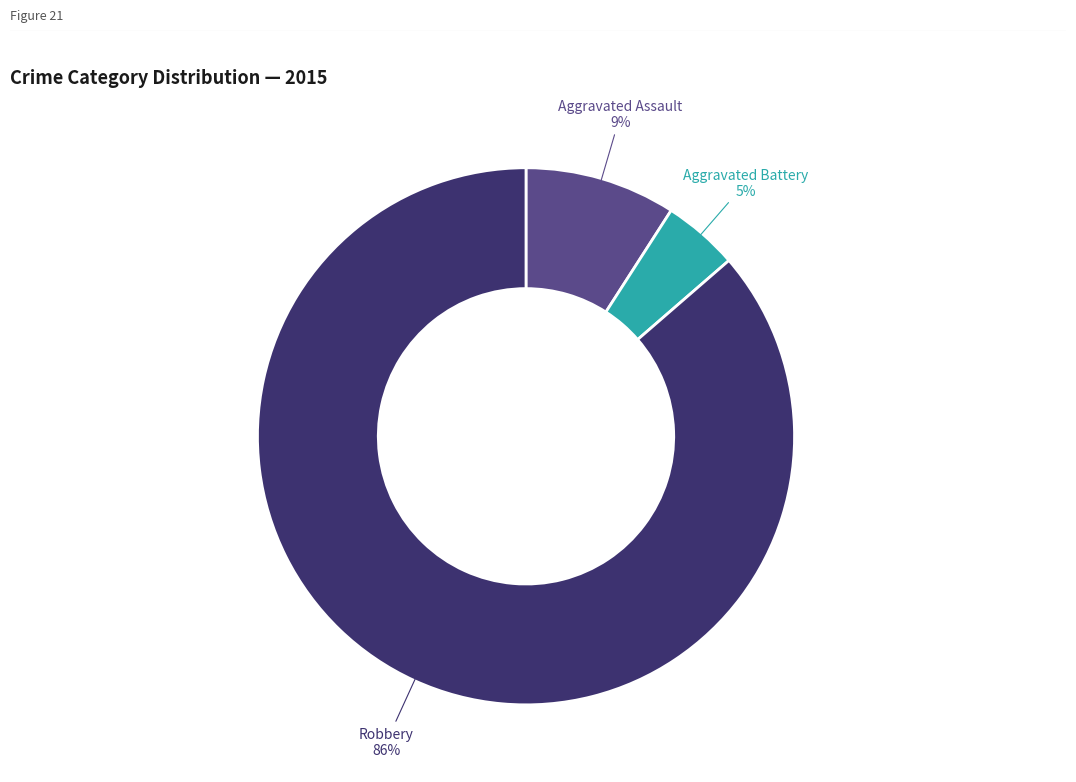

How many slices are in this pie chart?

3